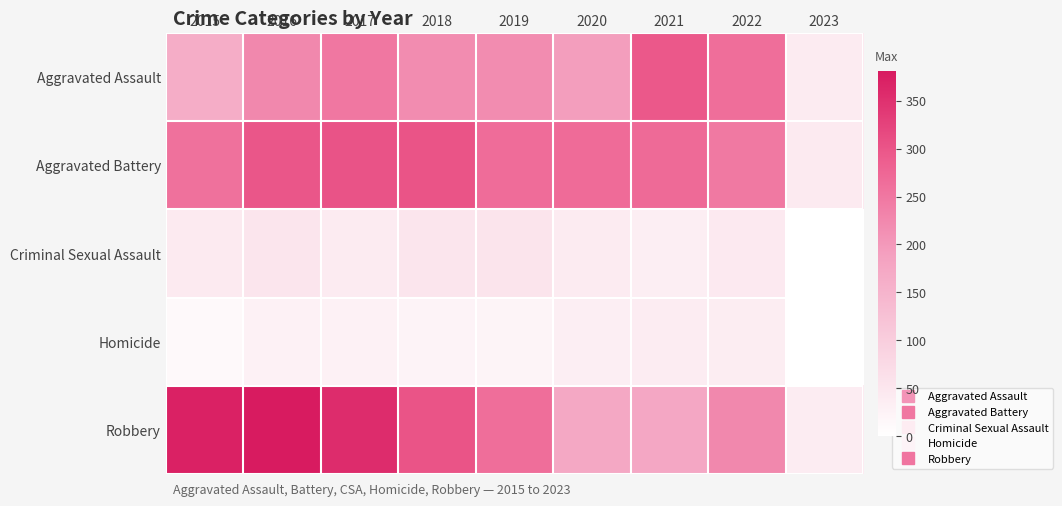

Reading left to right, list all the values displayed in this chart.

Aggravated Assault: 2015=164	2016=225	2017=251	2018=220	2019=220	2020=192	2021=295	2022=264	2023=40
Aggravated Battery: 2015=260	2016=298	2017=303	2018=302	2019=267	2020=269	2021=270	2022=248	2023=43
Criminal Sexual Assault: 2015=43	2016=51	2017=41	2018=51	2019=54	2020=39	2021=33	2022=44	2023=1
Homicide: 2015=13	2016=28	2017=27	2018=23	2019=21	2020=34	2021=38	2022=36	2023=1
Robbery: 2015=372	2016=381	2017=356	2018=302	2019=264	2020=174	2021=175	2022=226	2023=38